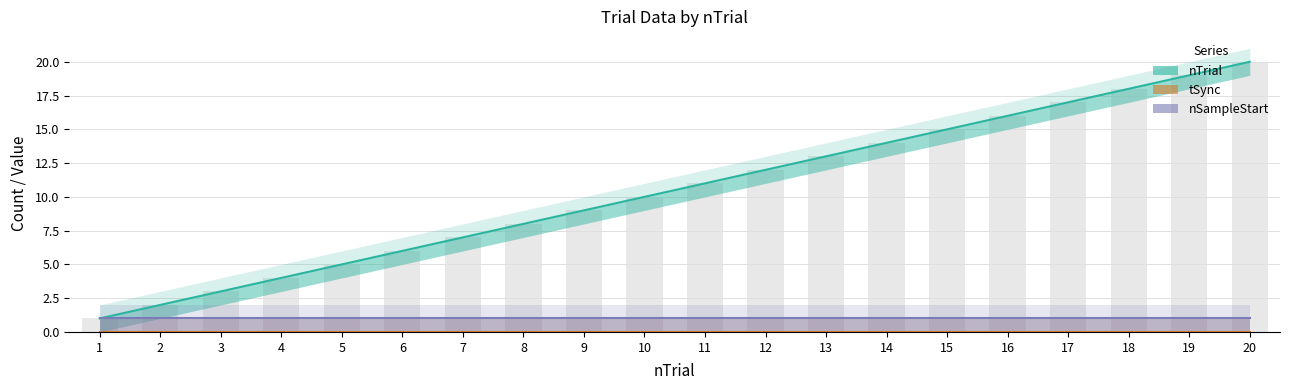

The value of nTrial at 16 is 27. True or false?

False